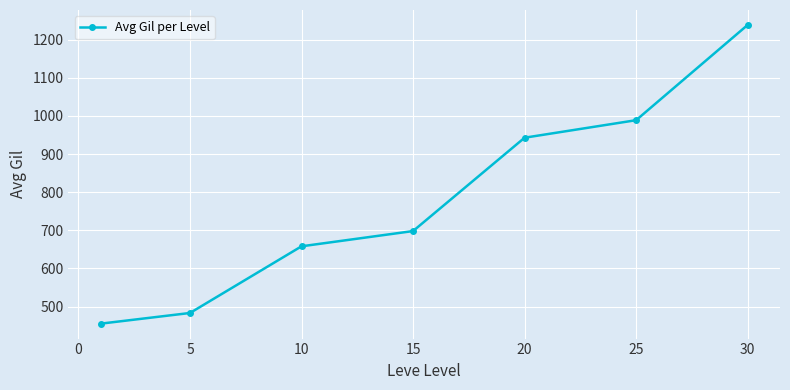

True or false: the data has more than 1 interior local peaks.

False